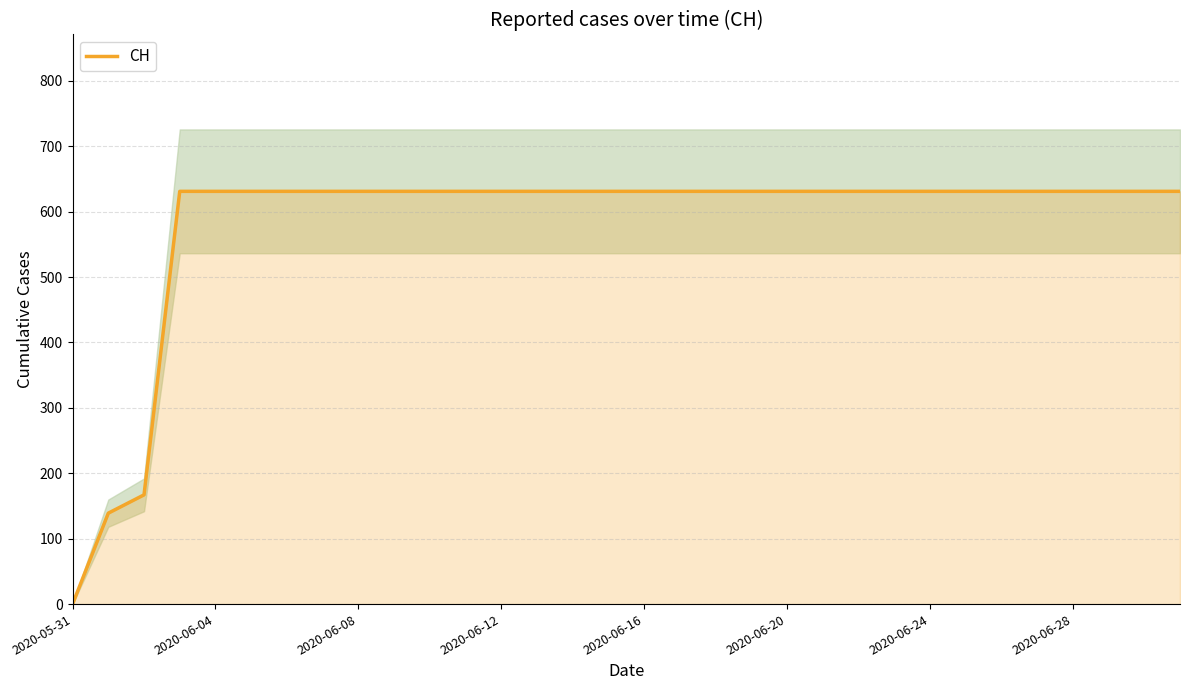

At which label does CH reach its minimum?

2020-05-31